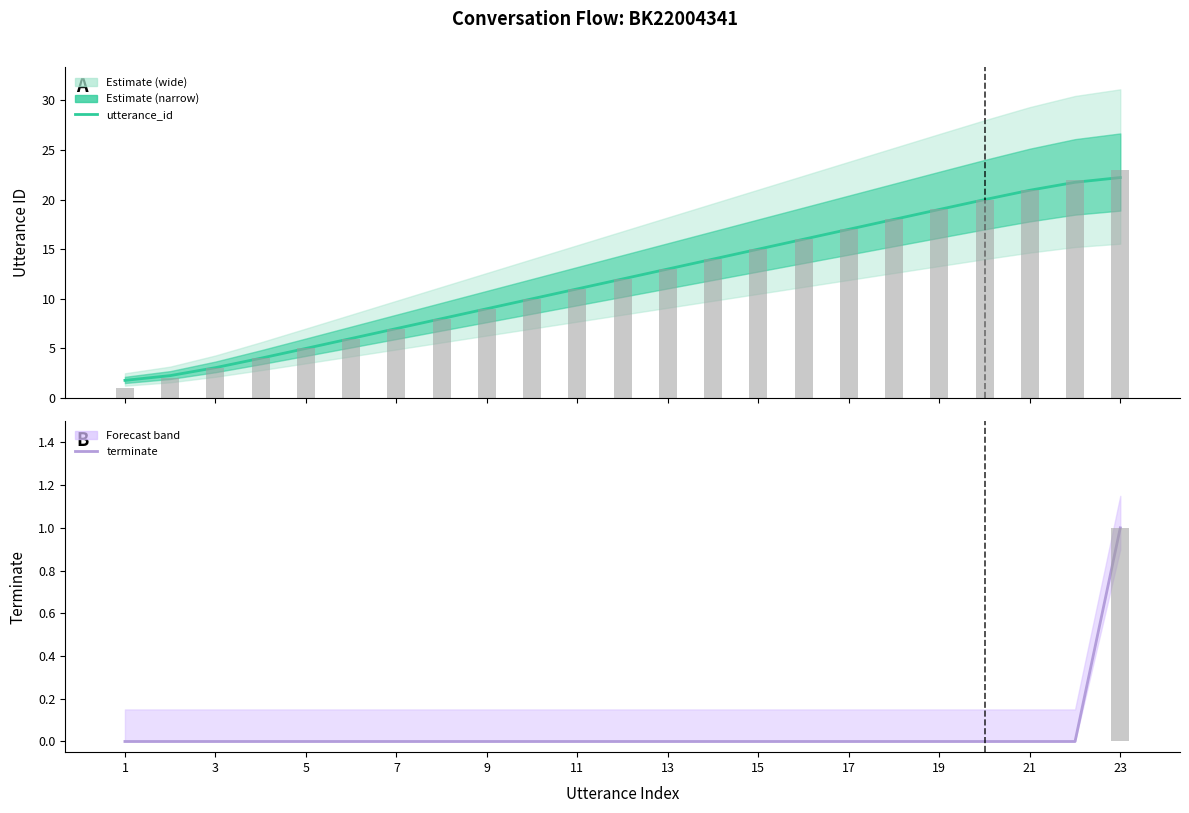

Which category has the lowest value in the terminate series?

1